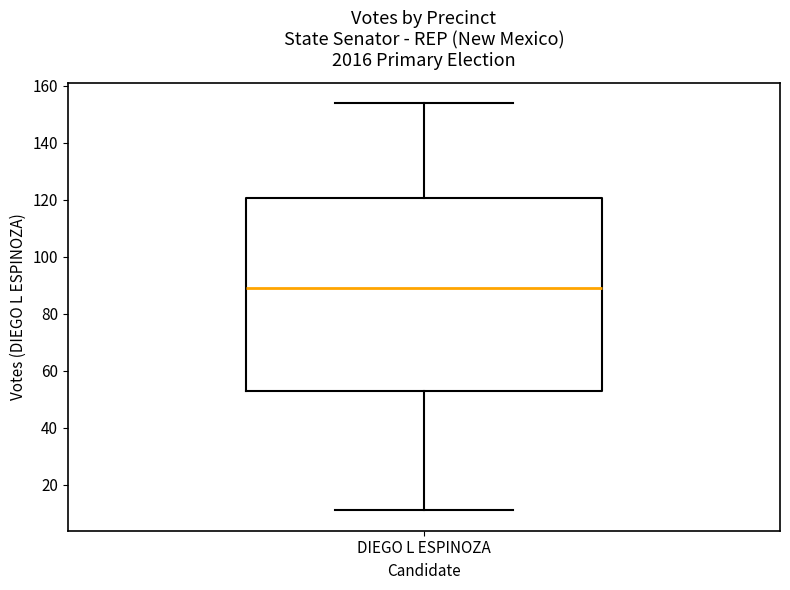

Transcribe this box plot: give where the median line is, the range the box spans, and where the two whiskers end, as read against the y-axis. The values are not printed on the chart, so give them approximately, as read against the axis.

median 90, box 54 to 120, whiskers 12 to 154